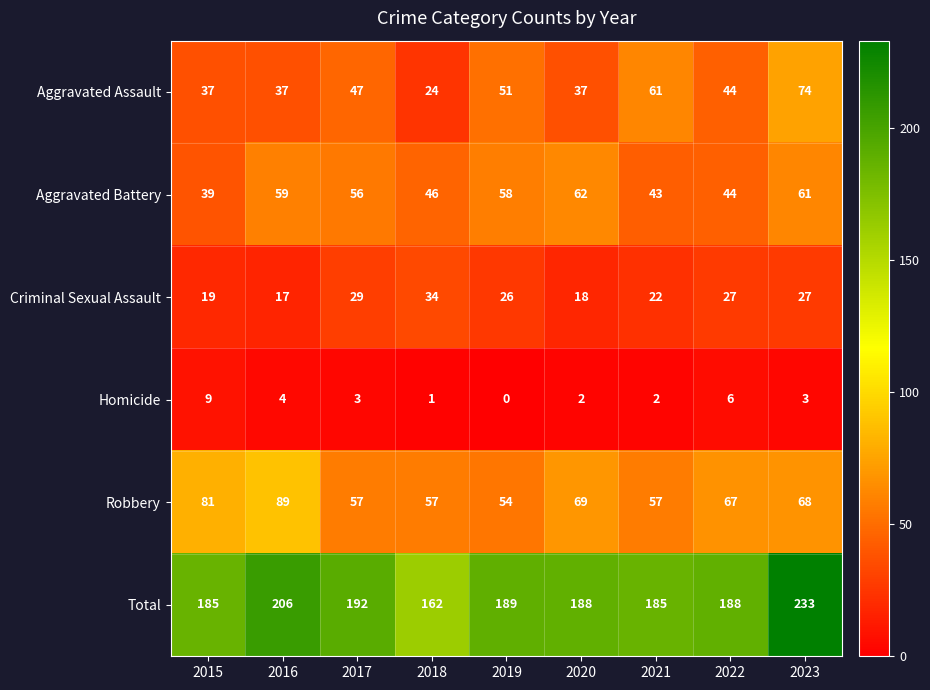

Which series has the widest spread of values?

Total